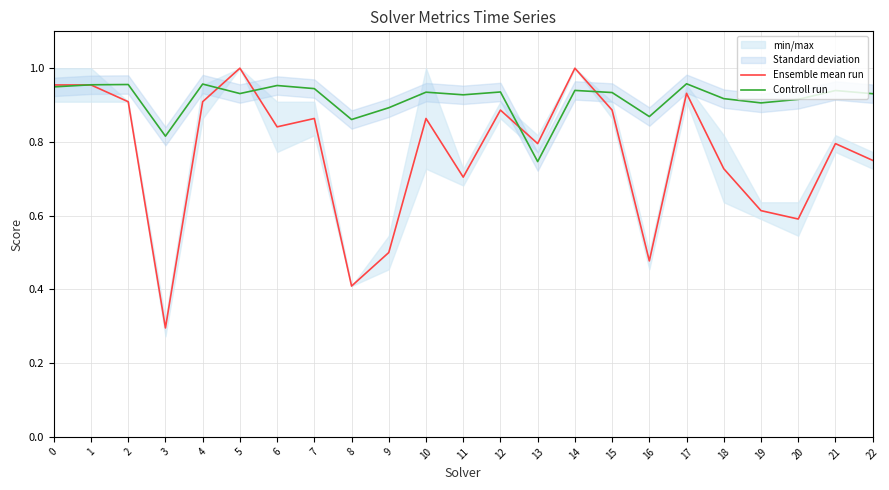

Count the number of categories in the chart.

23